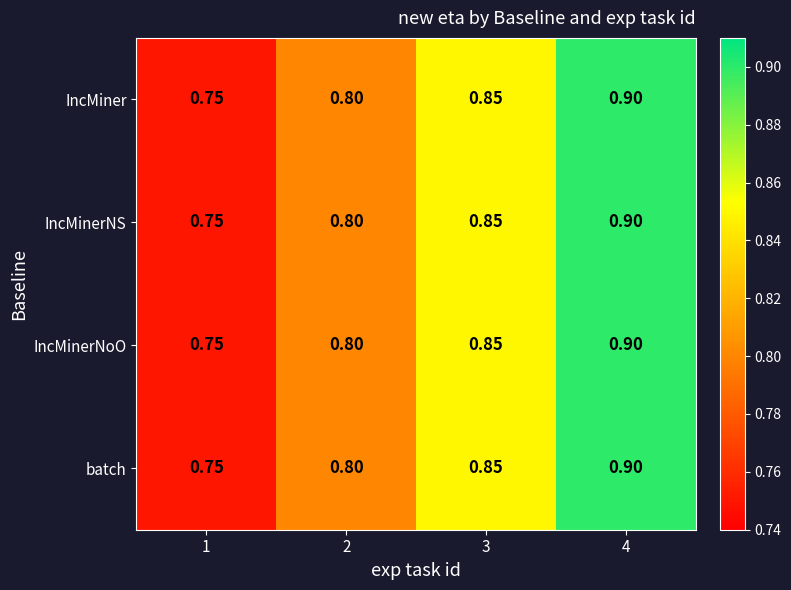

Is the value of IncMinerNS at 3 greater than the value of IncMinerNoO at 1?

Yes